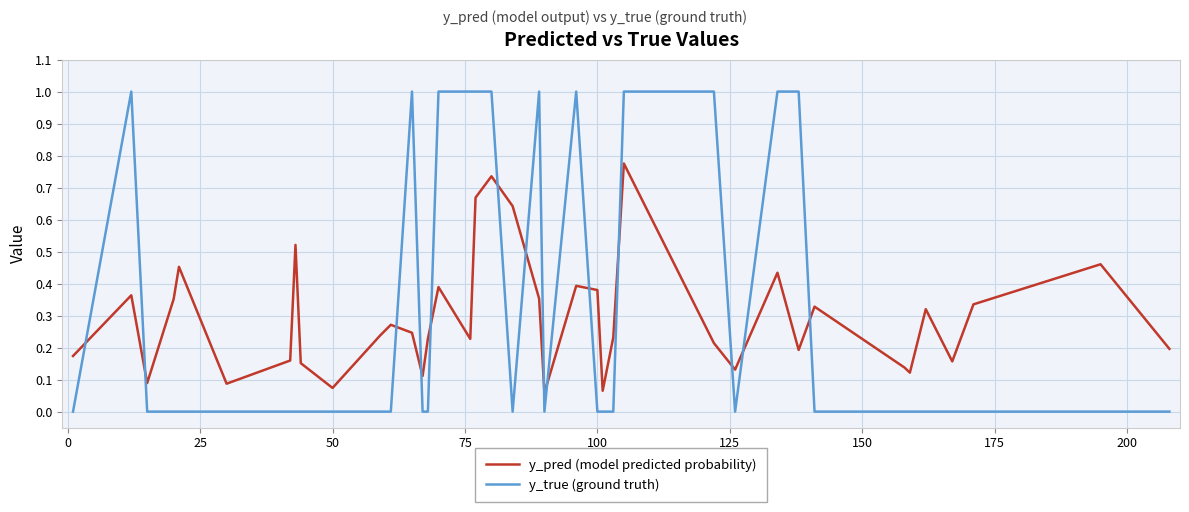

What is the highest value of the y_true (ground truth) series?

1.0